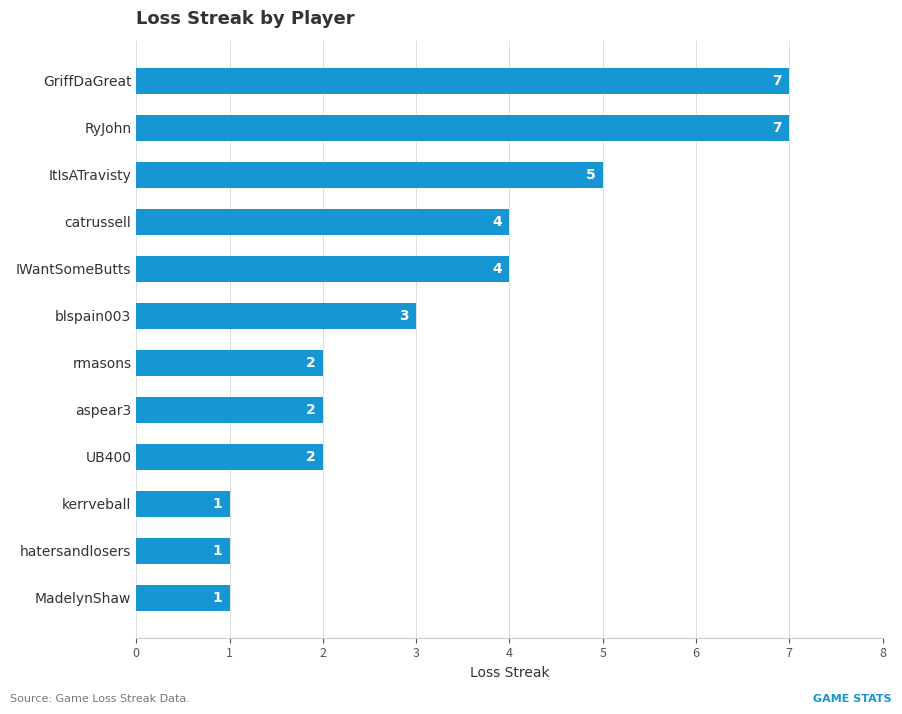

How many values are between 2 and 5?

7